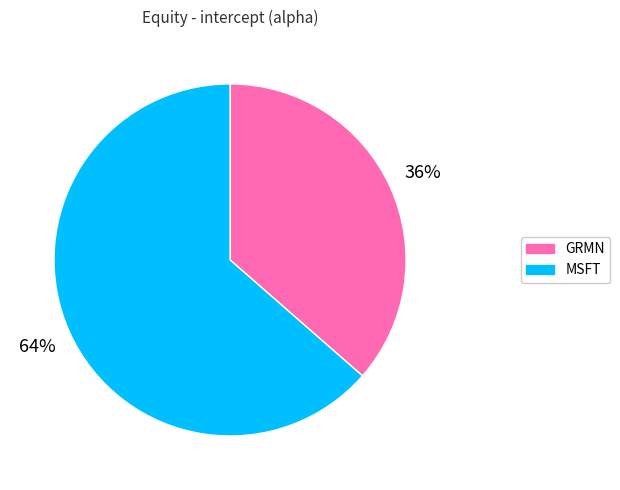

Rank the categories by value from highest to lowest.

MSFT, GRMN